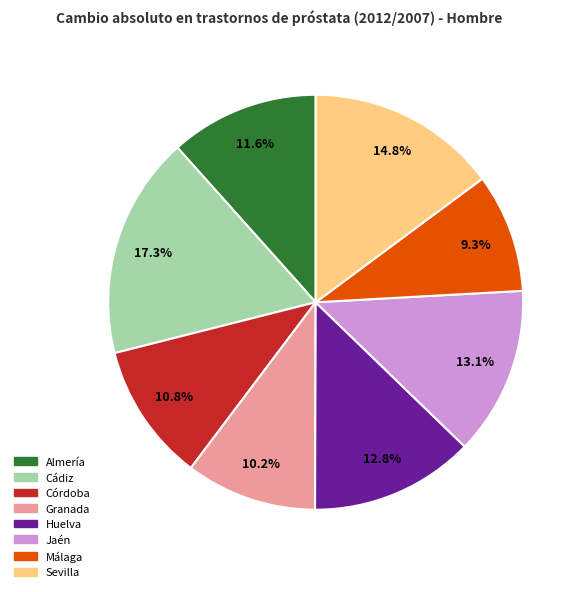

What is the largest slice in the pie chart?

Cádiz